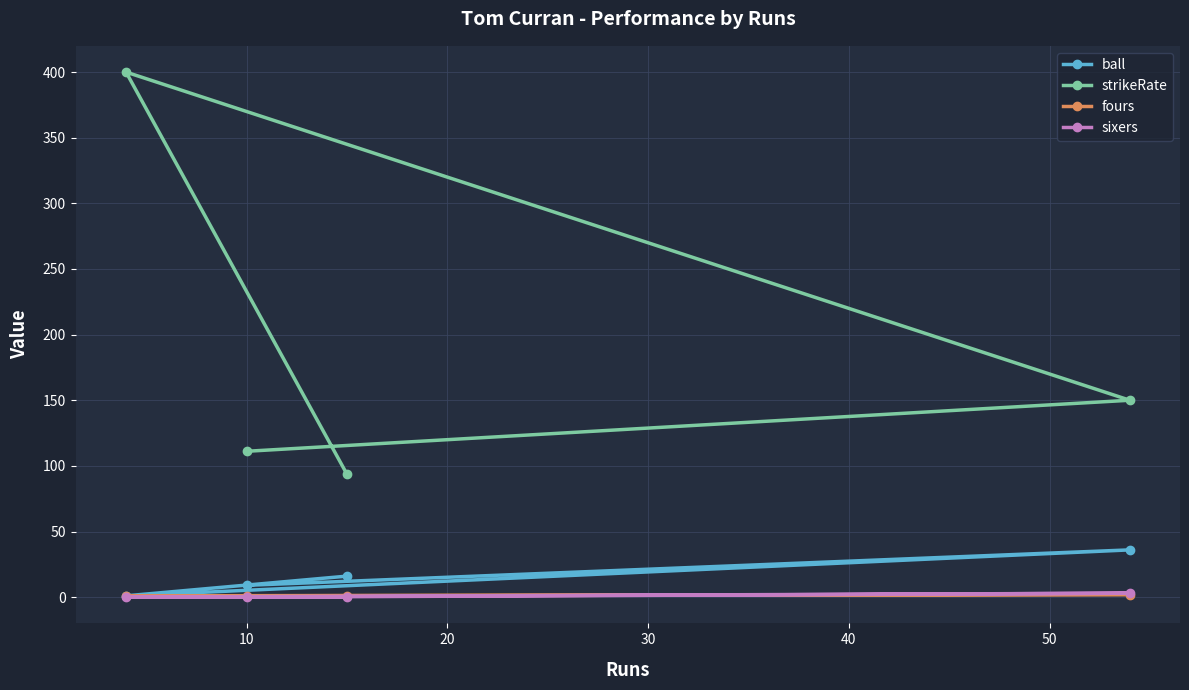

What is the minimum value for strikeRate?

93.8